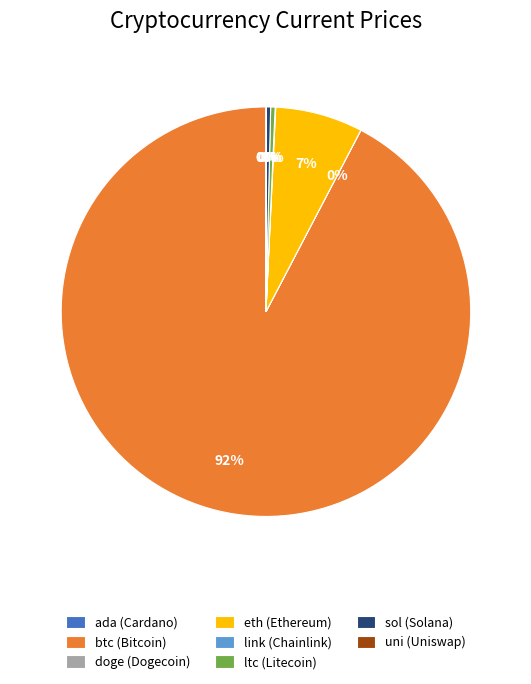

Which has a higher value, sol (Solana) or btc (Bitcoin)?

btc (Bitcoin)